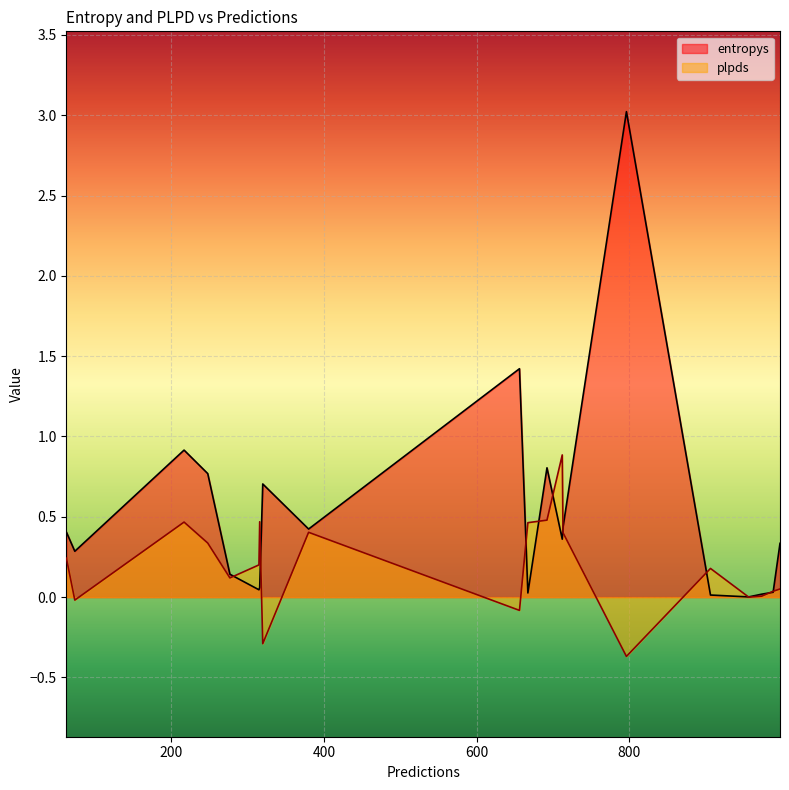

Between 320 and 380, which series saw the biggest shift?

plpds